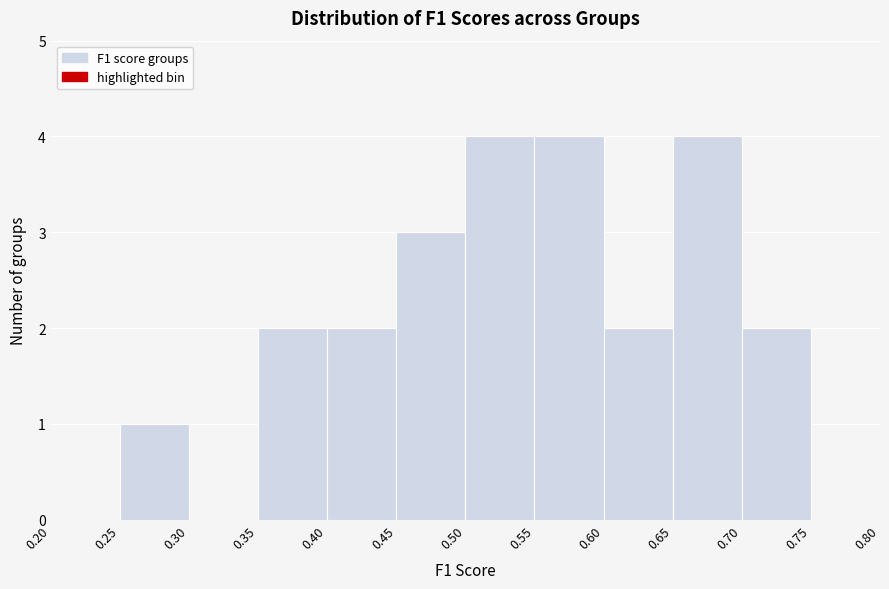

How tall is the bar that spans 0.70 to 0.75 on the x-axis? The values are not printed on the chart, so give them approximately, as read against the axis.

2